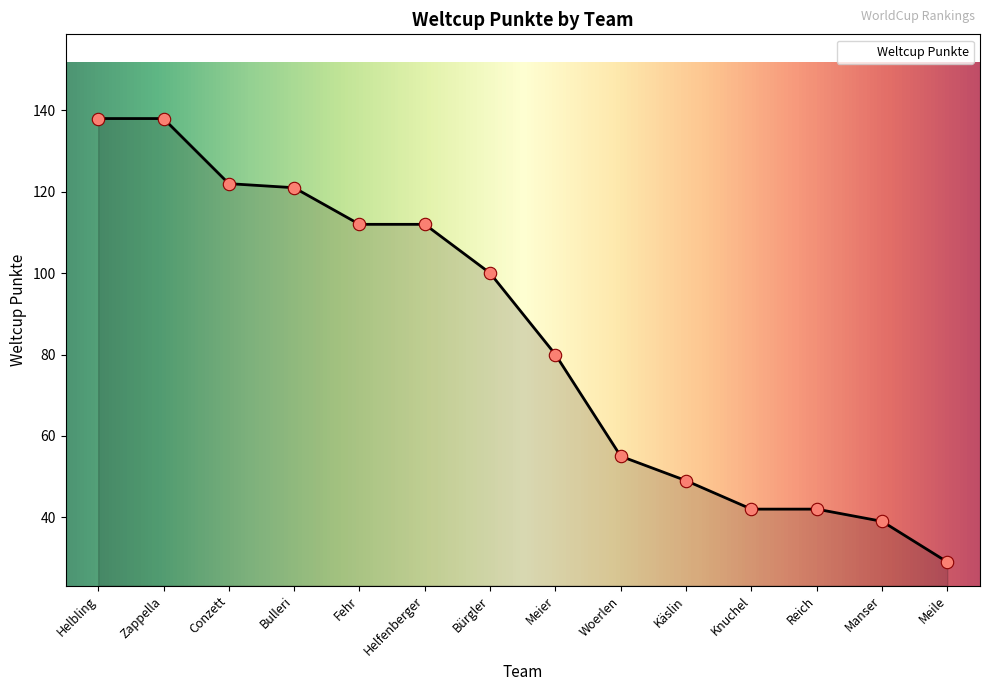

What is the change in value from Reich to Manser?

-3